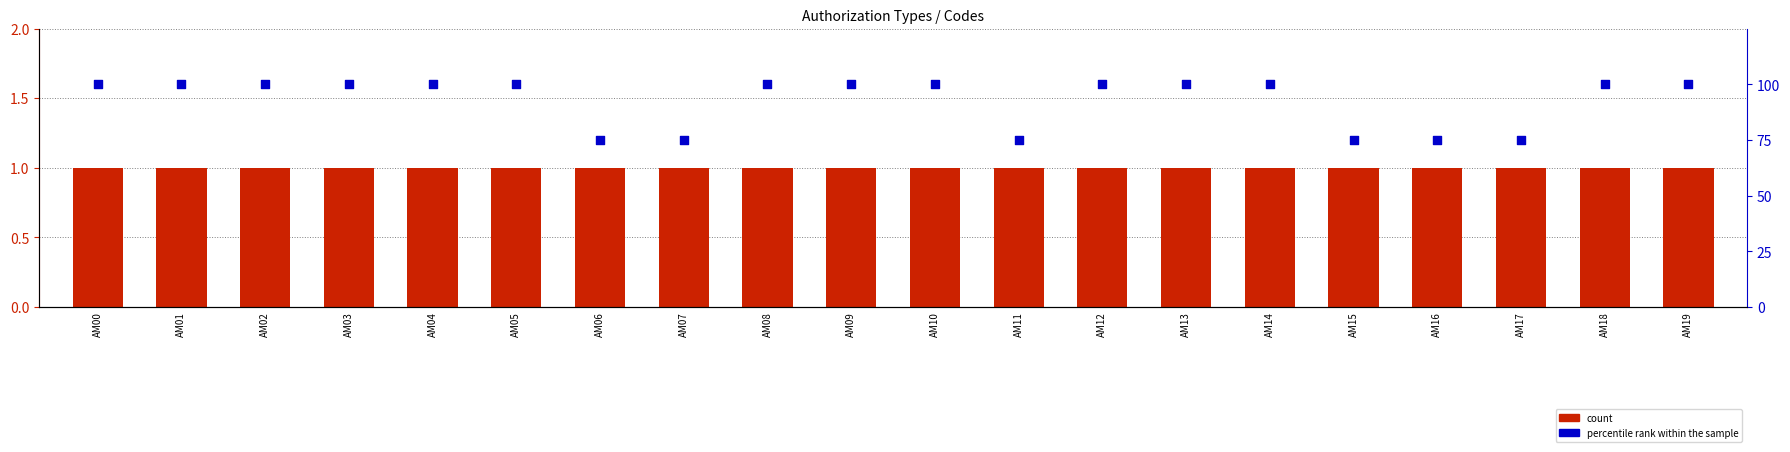

At which category is the sum across all series the highest?

AM00